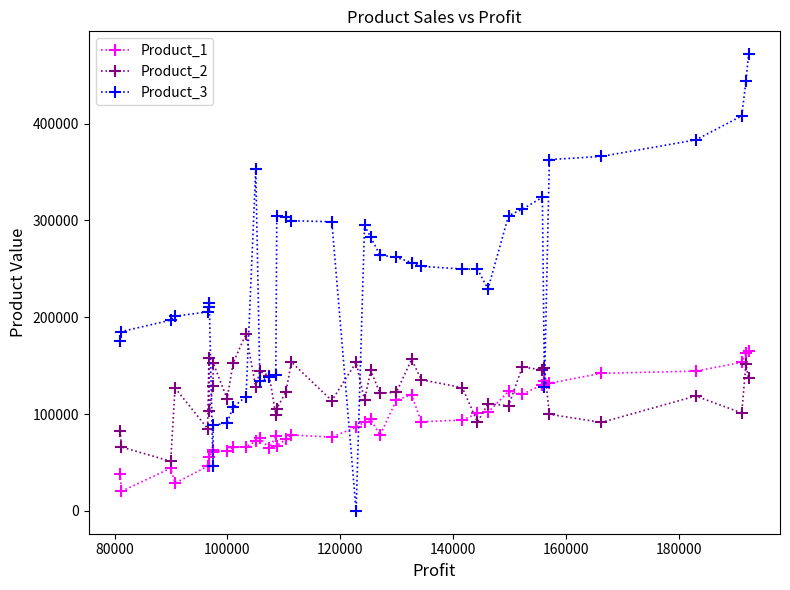

How many distinct data groups are displayed?

3